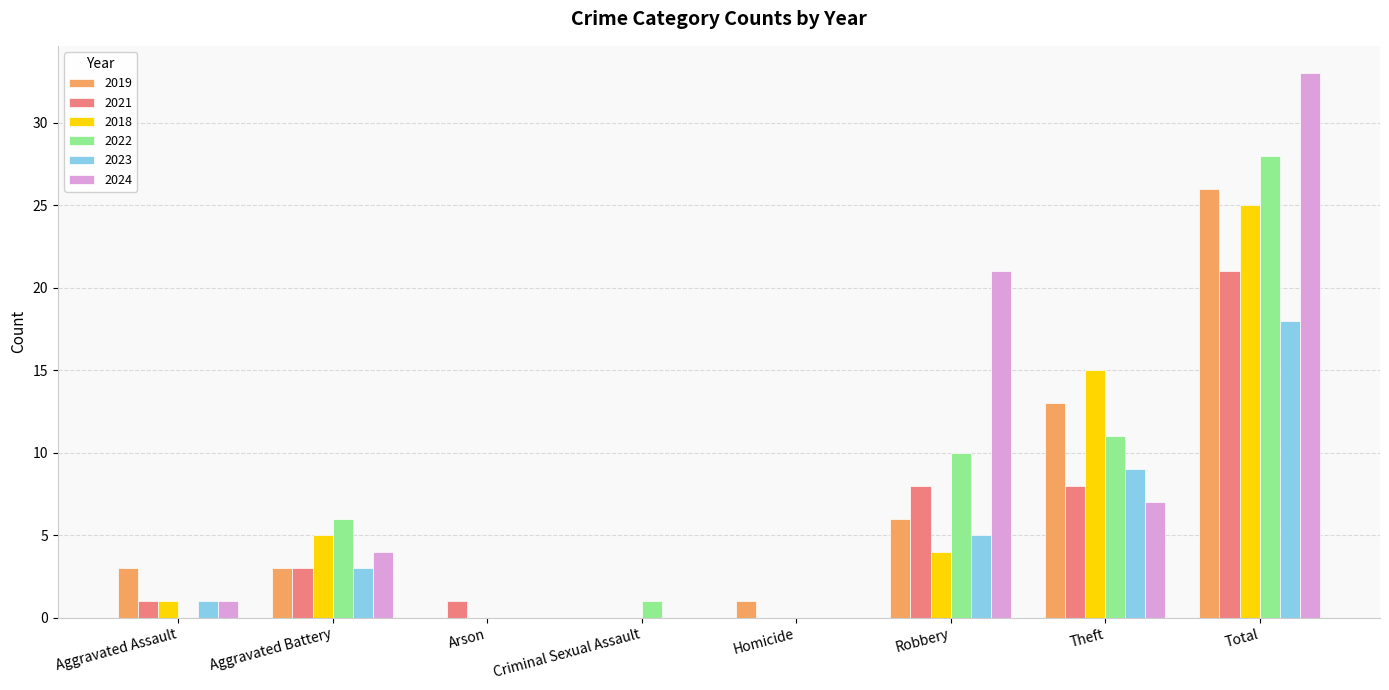

What is the maximum value shown in the chart?

33